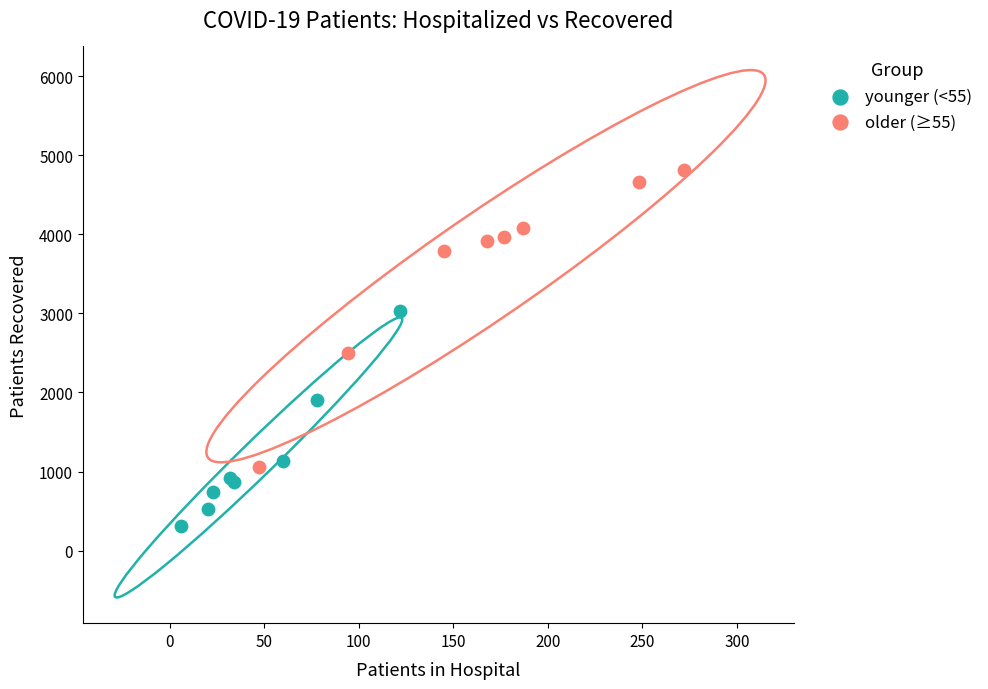

What are all the series names shown in the legend?

younger (<55), older (≥55)